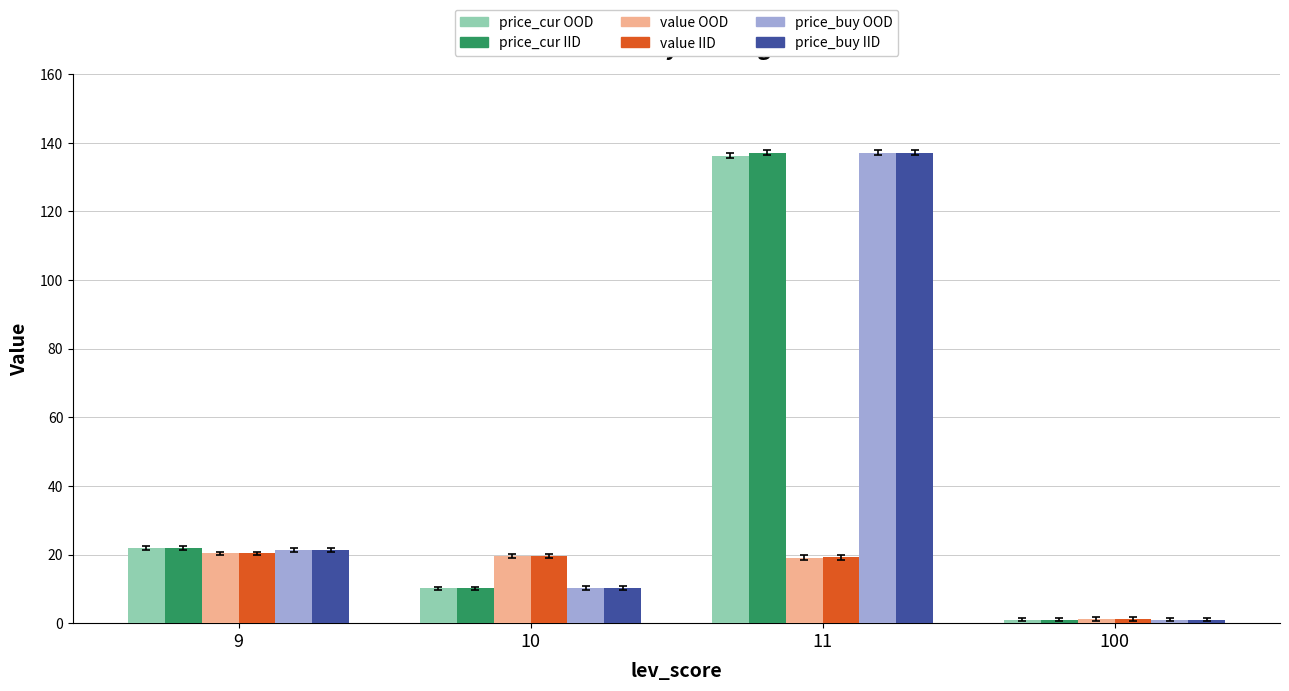

List the labels in order of price_cur IID value, largest first.

11, 9, 10, 100